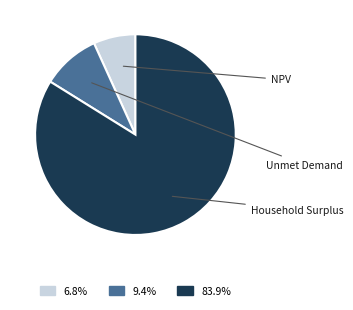

To the nearest percent, what is the difference between the Household Surplus and Unmet Demand slice percentages?

74%